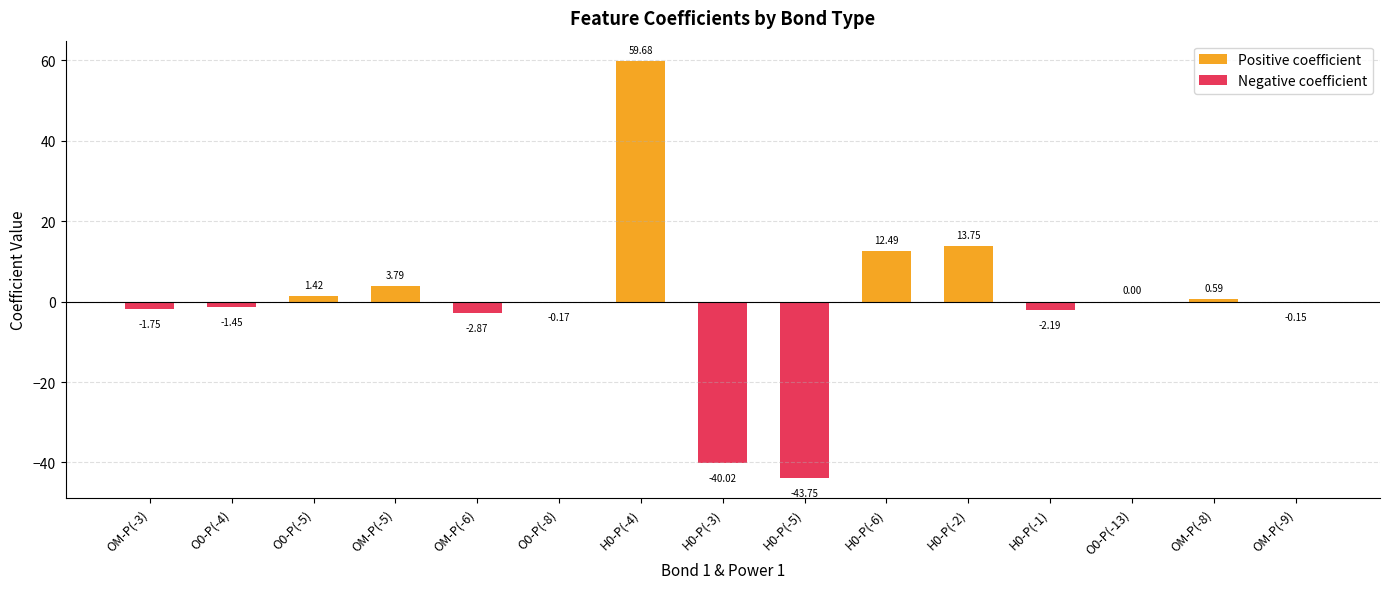

Rank the categories by value from highest to lowest.

H0-P(-4), H0-P(-2), H0-P(-6), OM-P(-5), O0-P(-5), OM-P(-8), O0-P(-13), OM-P(-9), O0-P(-8), O0-P(-4), OM-P(-3), H0-P(-1), OM-P(-6), H0-P(-3), H0-P(-5)